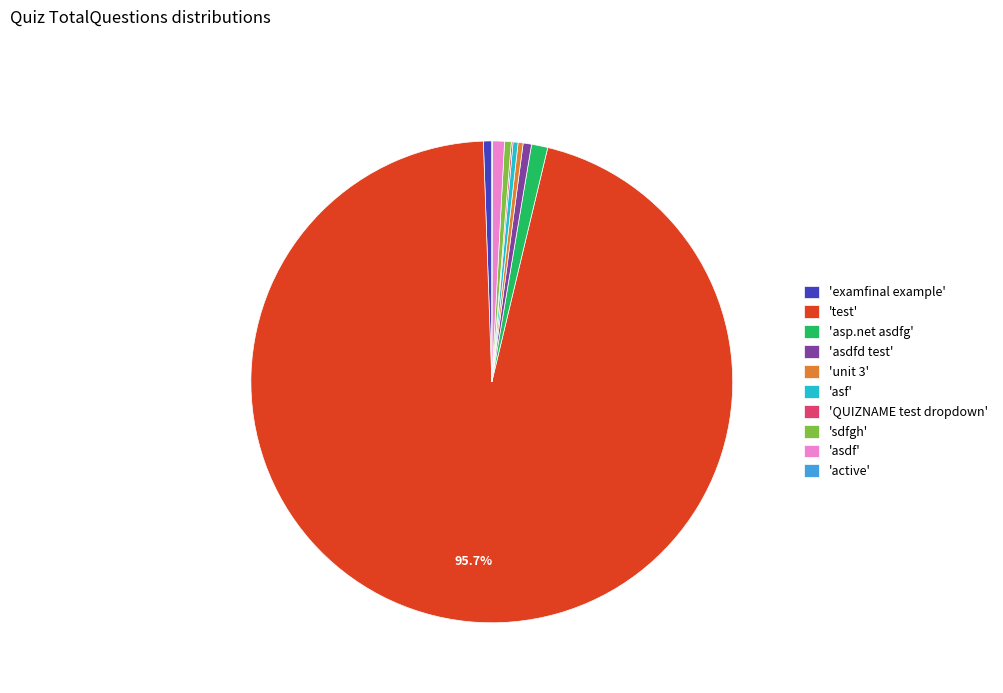

Combined, do 'sdfgh' and 'examfinal example' account for over 50%?

No